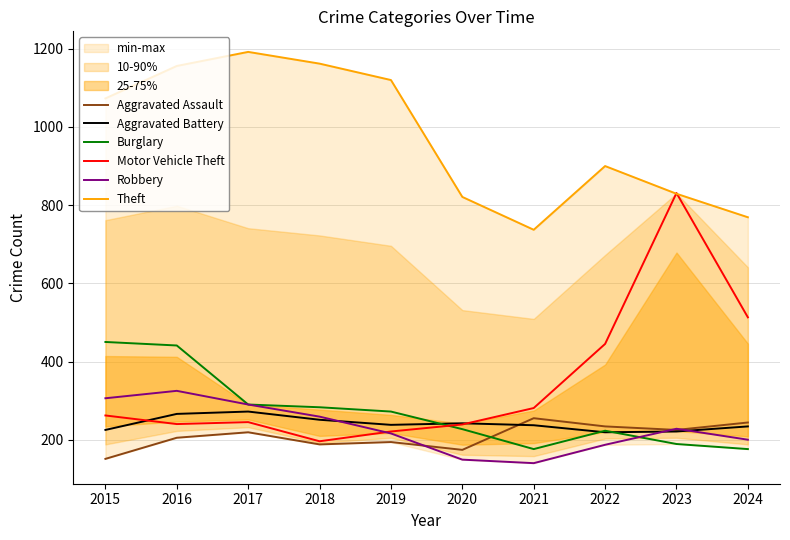

What is the approximate value of Motor Vehicle Theft at 2024?

513